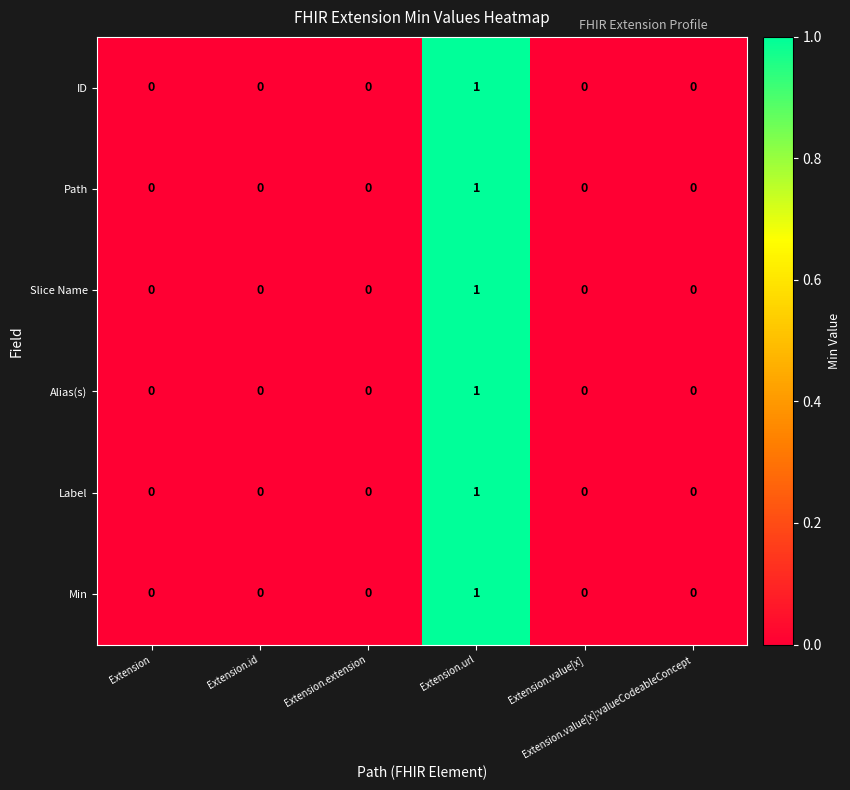

Which has a higher value, Extension.id or Extension.url?

Extension.url